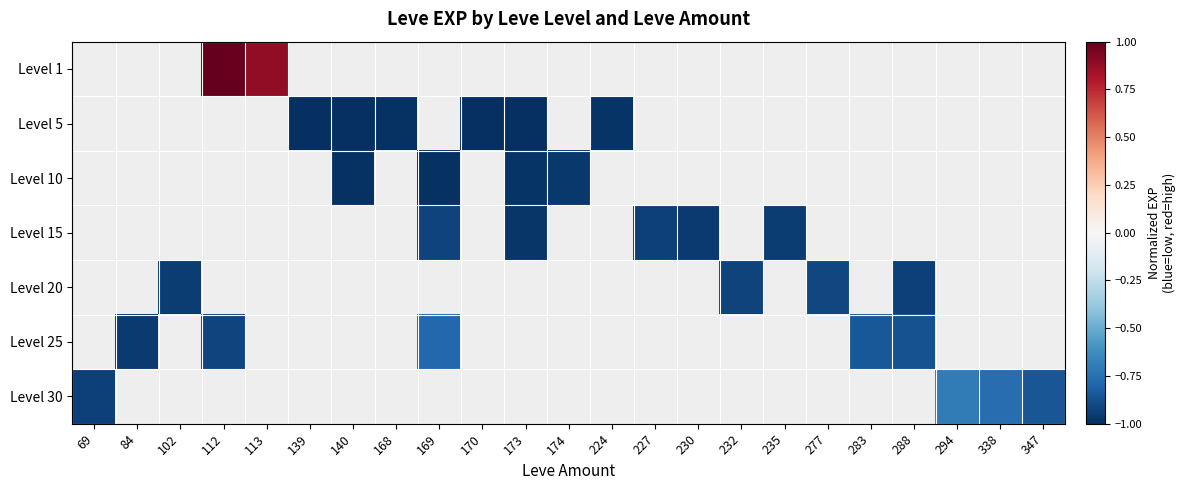

Count the number of categories in the chart.

23